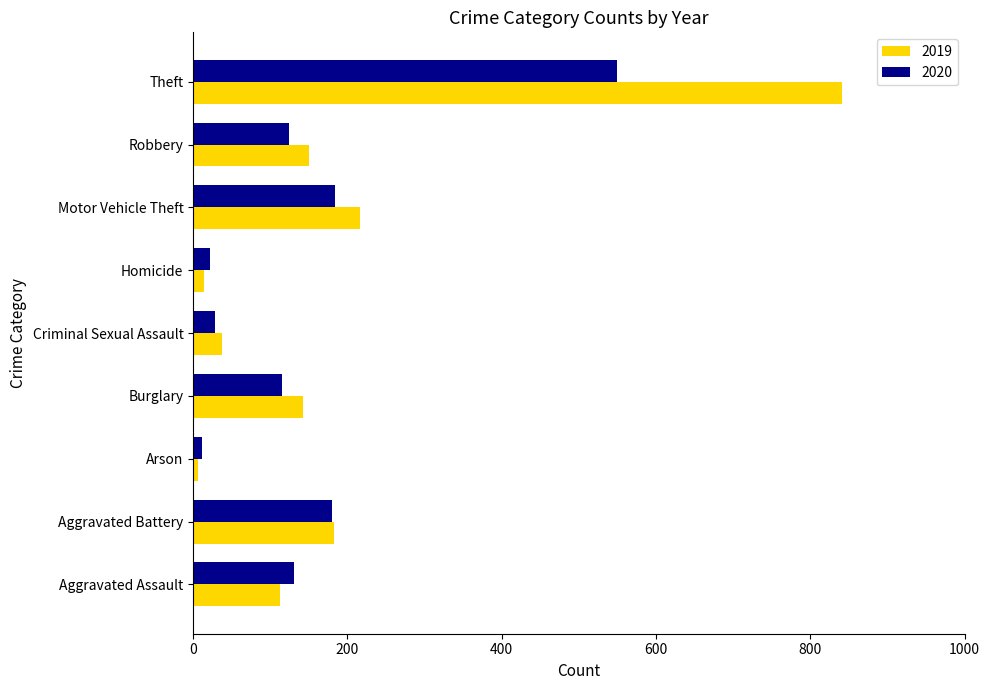

What is the sum of the 2020 values at Criminal Sexual Assault and Arson?

40